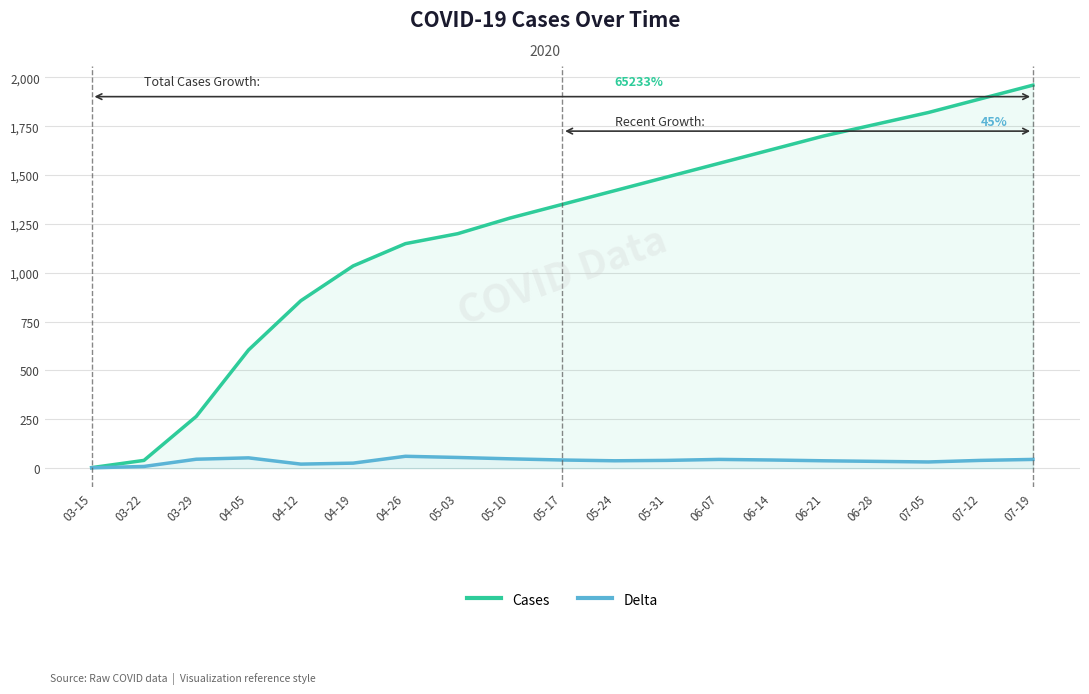

Which series has the largest range (max minus min)?

Cases